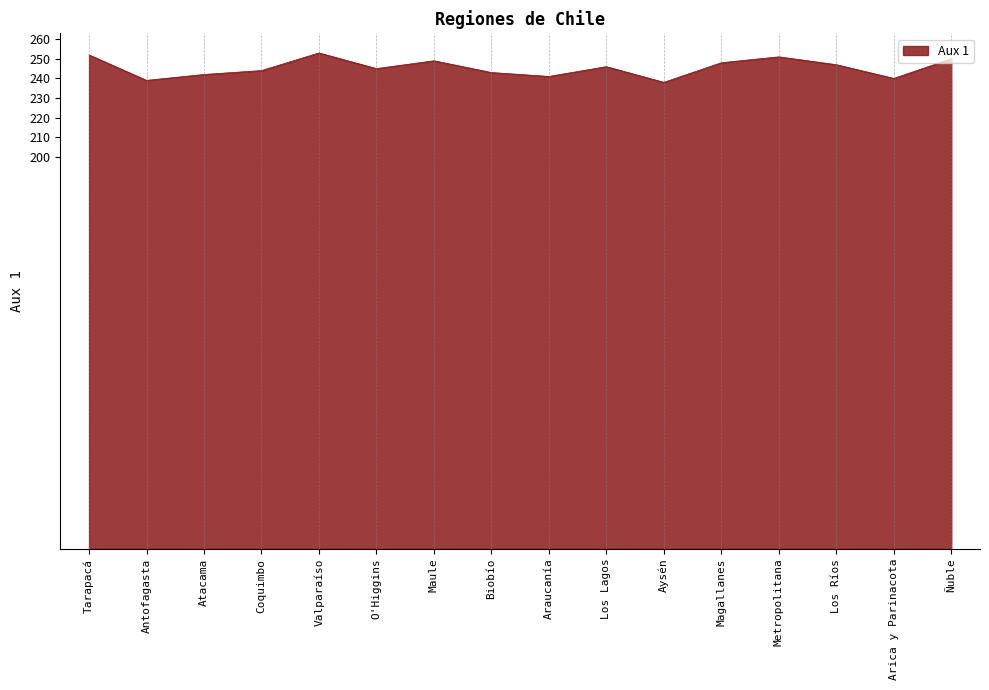

What is the change in value from Tarapacá to Antofagasta?

-13